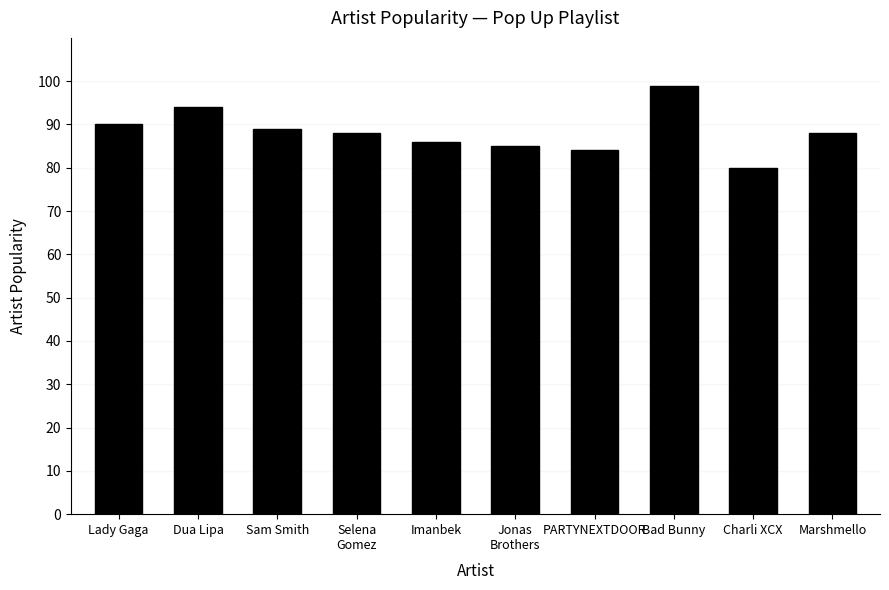

What is the ratio of the value at Bad Bunny to the value at Marshmello?

1.1